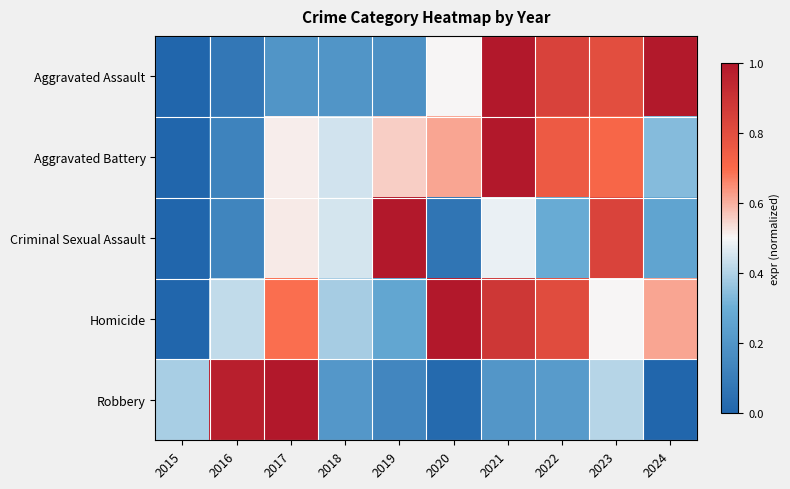

At how many categories does at least one series exceed 0?

10